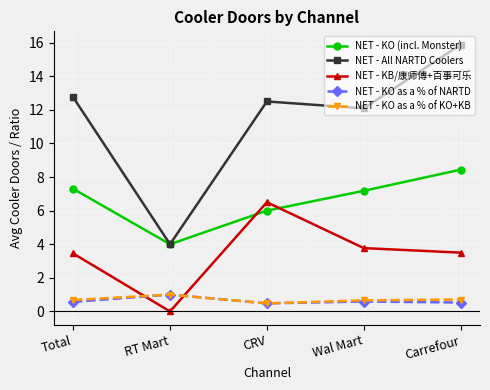

Is it true that NET - KB/康师傅+百事可乐 equals 4.7 at Carrefour?

False